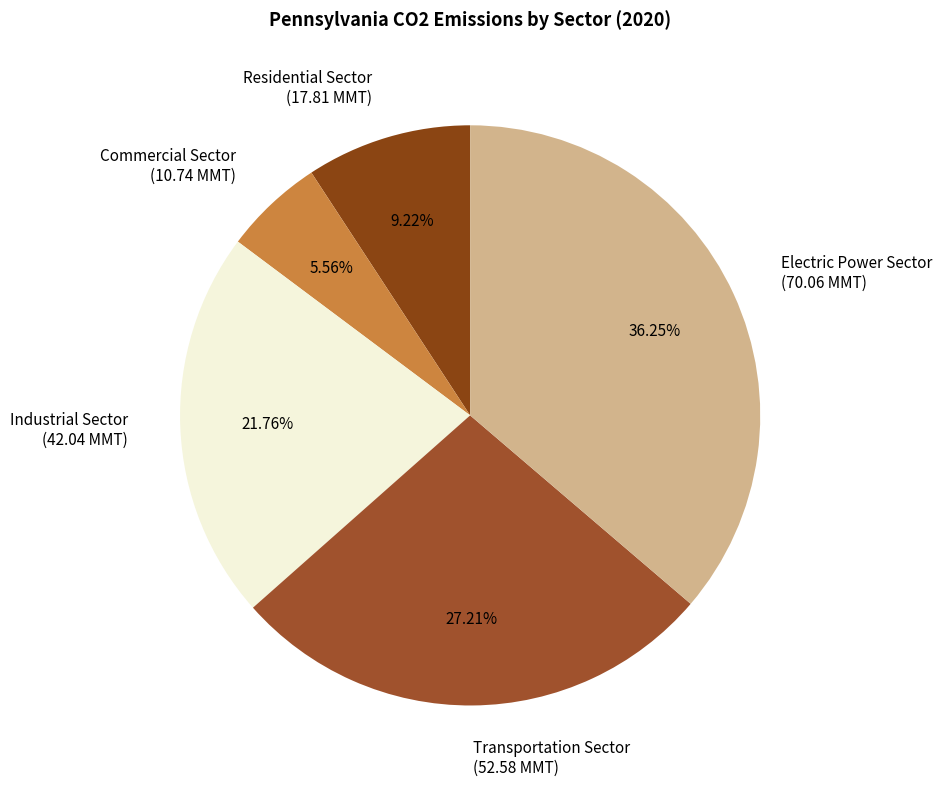

True or false: Electric Power Sector accounts for 27% of the total.

False